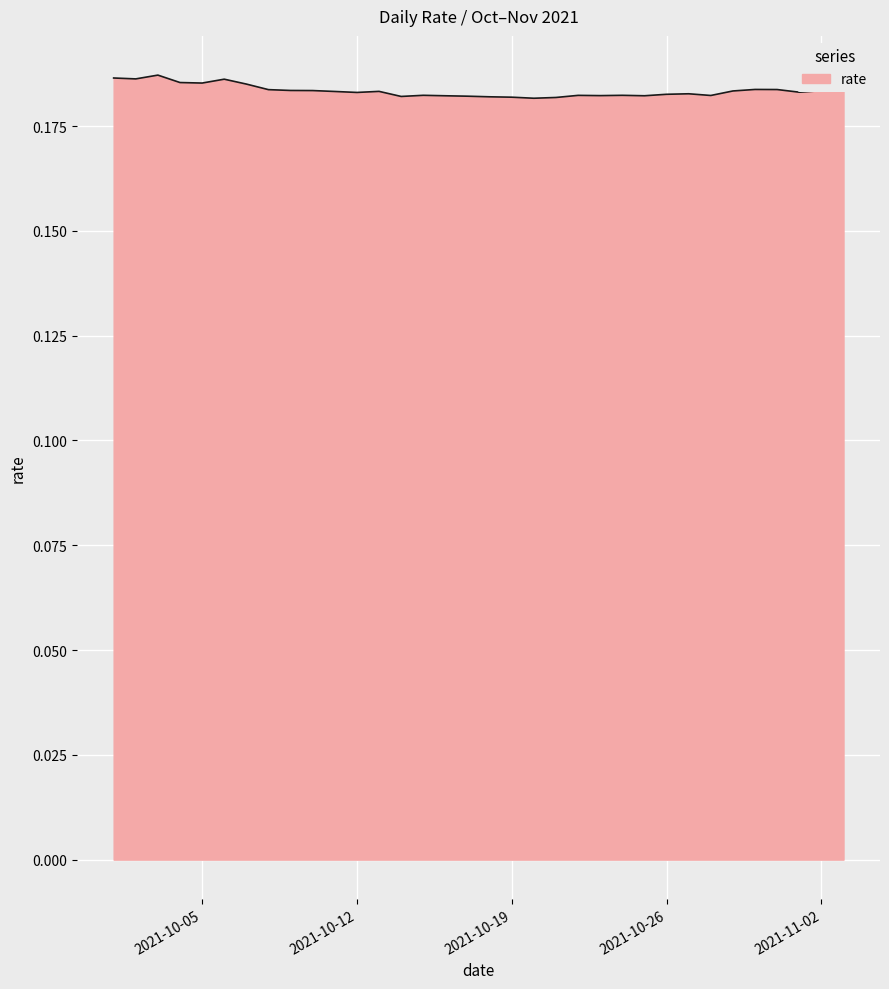

Does the chart have visible grid lines?

Yes